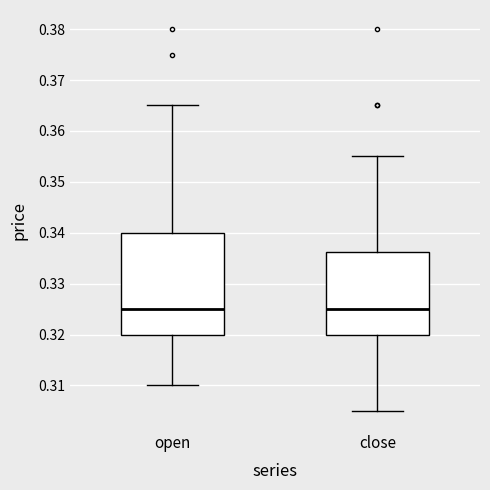

Reading left to right, transcribe this box plot: for each box, give where its median line is, the range the box spans, and where its two whiskers end, as read against the y-axis. The values are not printed on the chart, so give them approximately, as read against the axis.

open: median 0.325, box 0.320 to 0.340, whiskers 0.310 to 0.365
close: median 0.325, box 0.320 to 0.336, whiskers 0.305 to 0.355